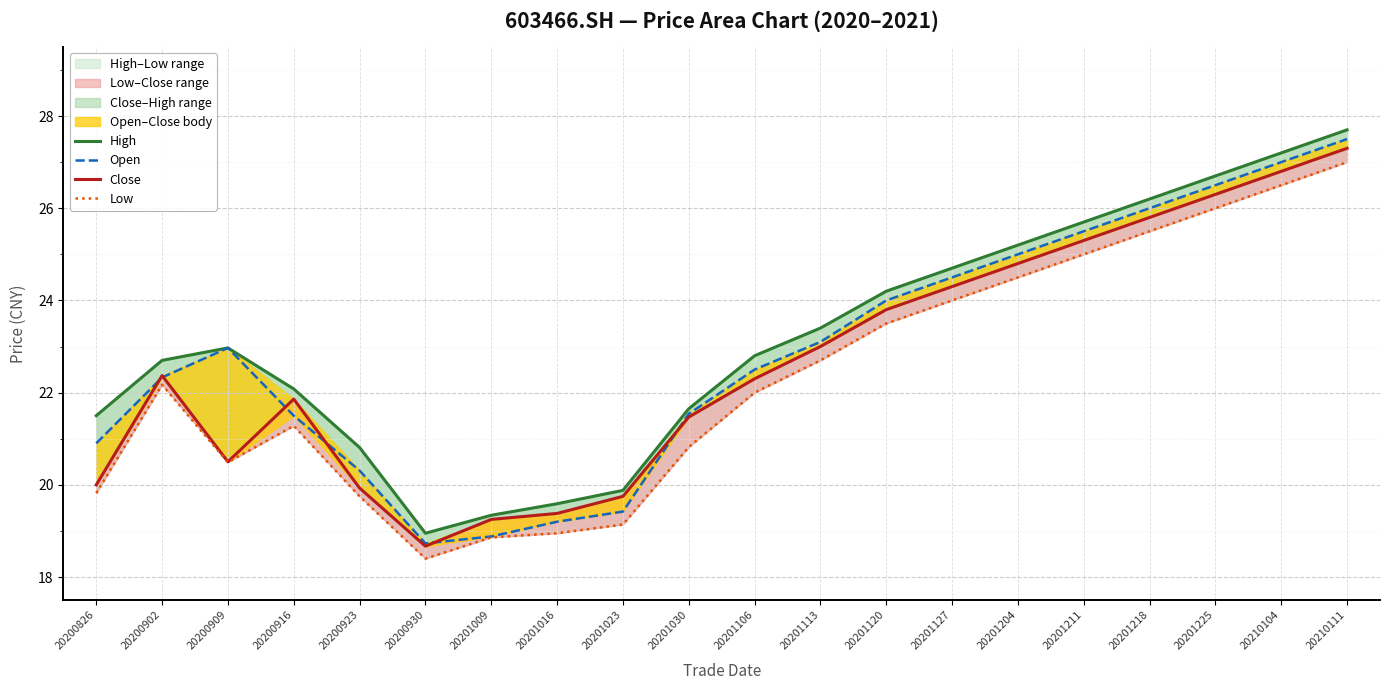

What is the value of the High point at the 20th from the left?

27.7